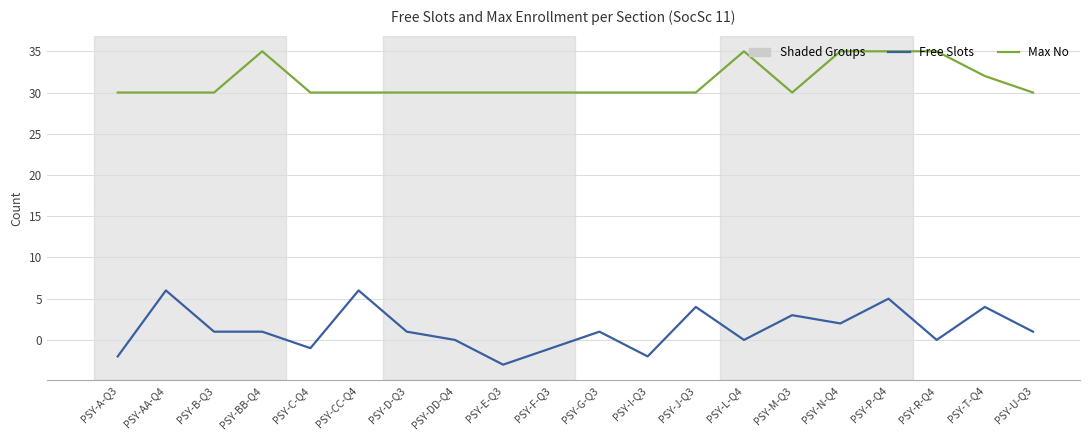

Which label corresponds to the smallest value in the chart?

PSY-E-Q3